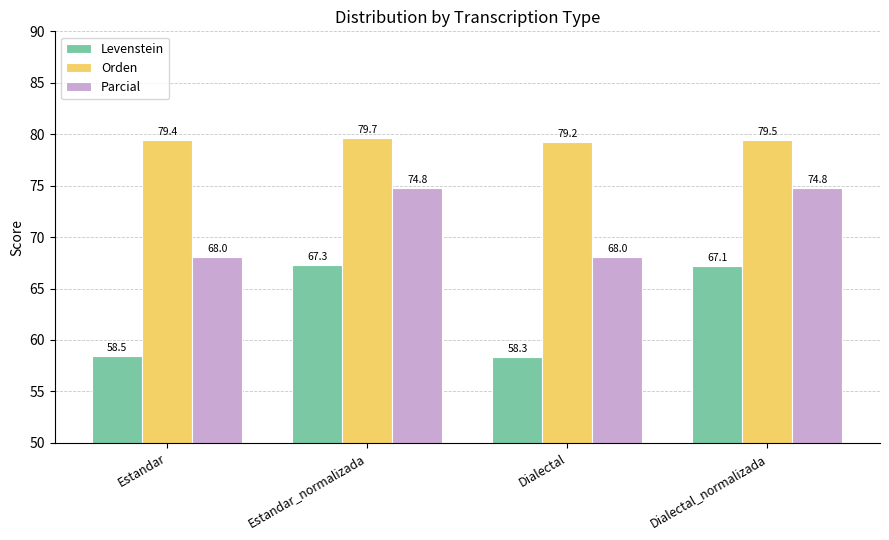

Which series has the widest spread of values?

Levenstein